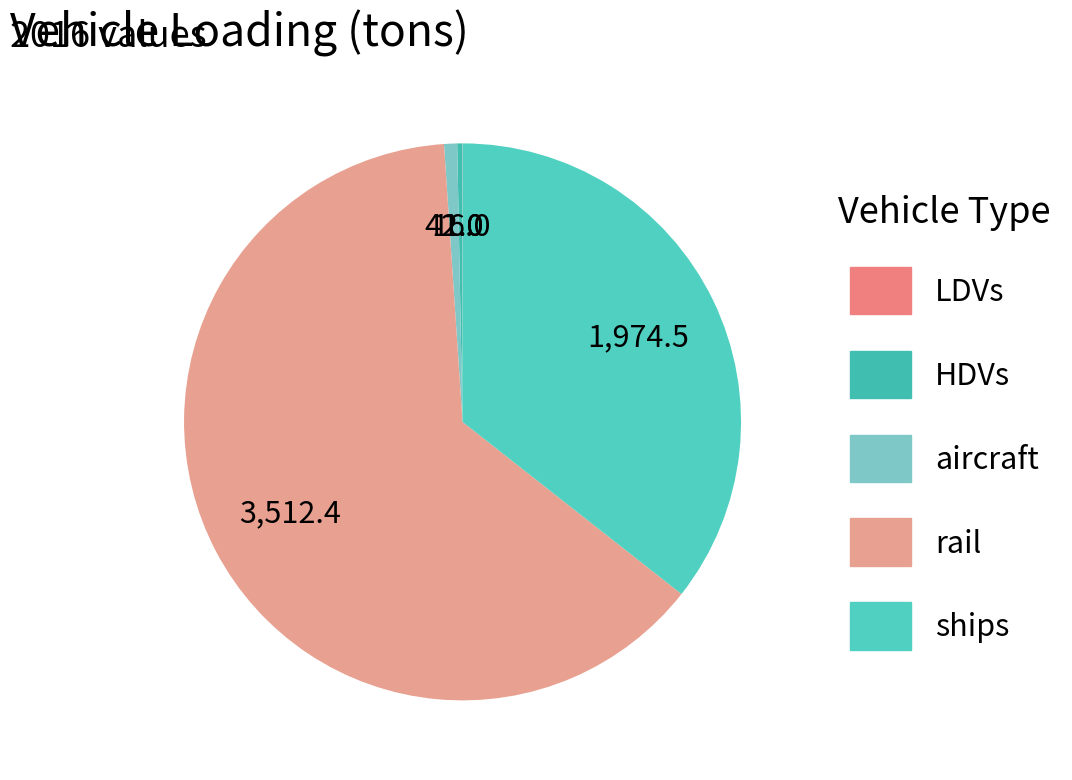

What is the change in value from HDVs to rail?

+3496.4